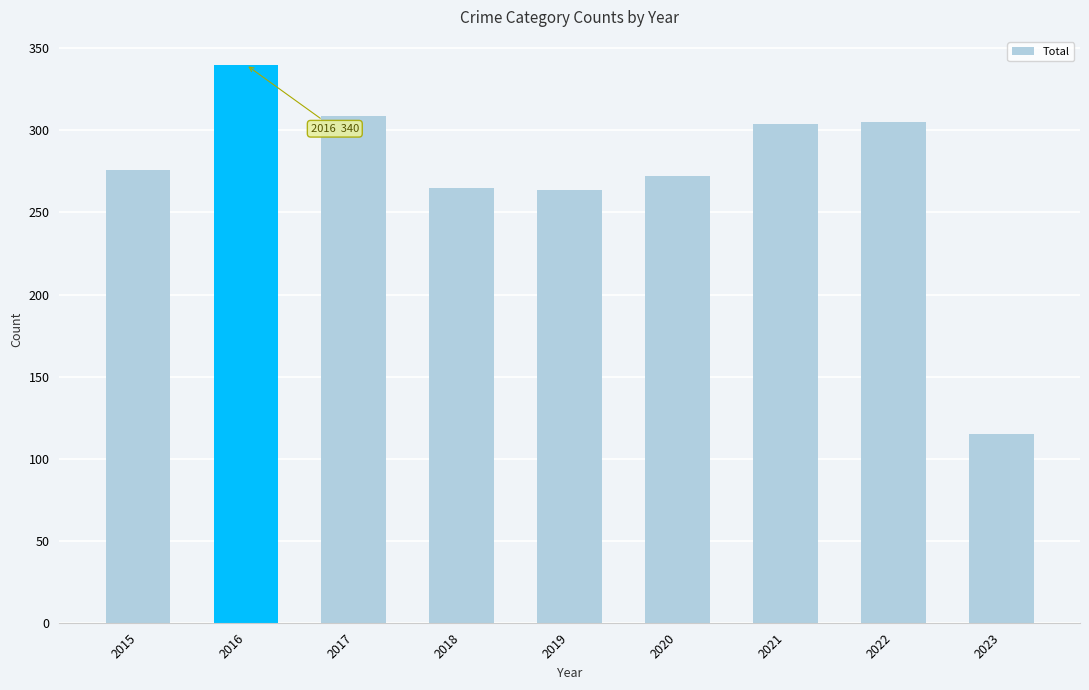

Read the value at 2019, to the nearest 50.

250